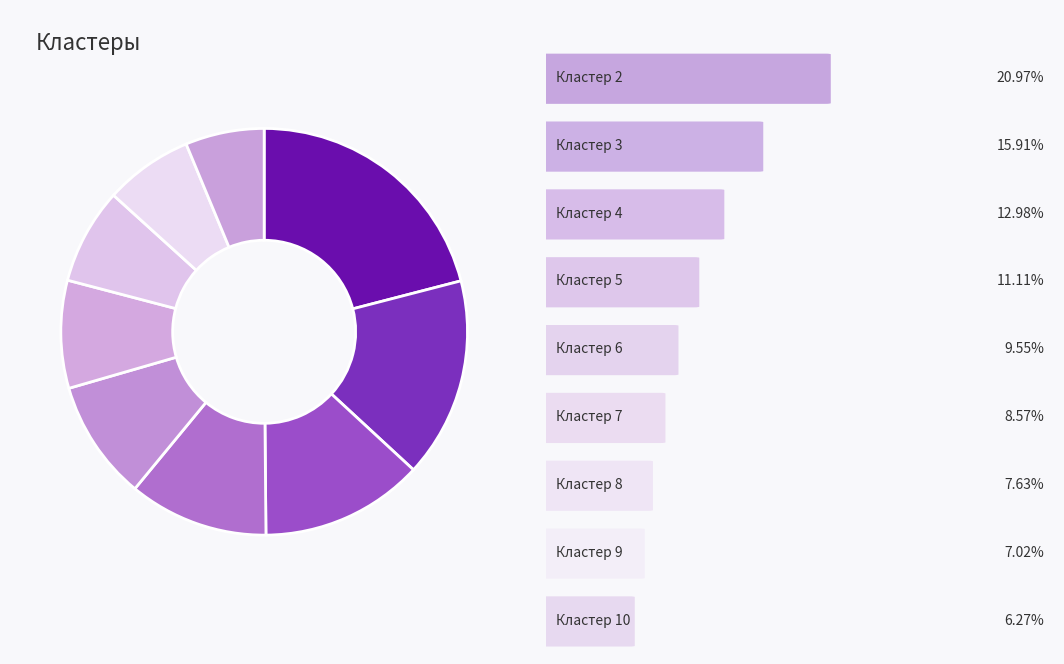

How many slices are in this pie chart?

9